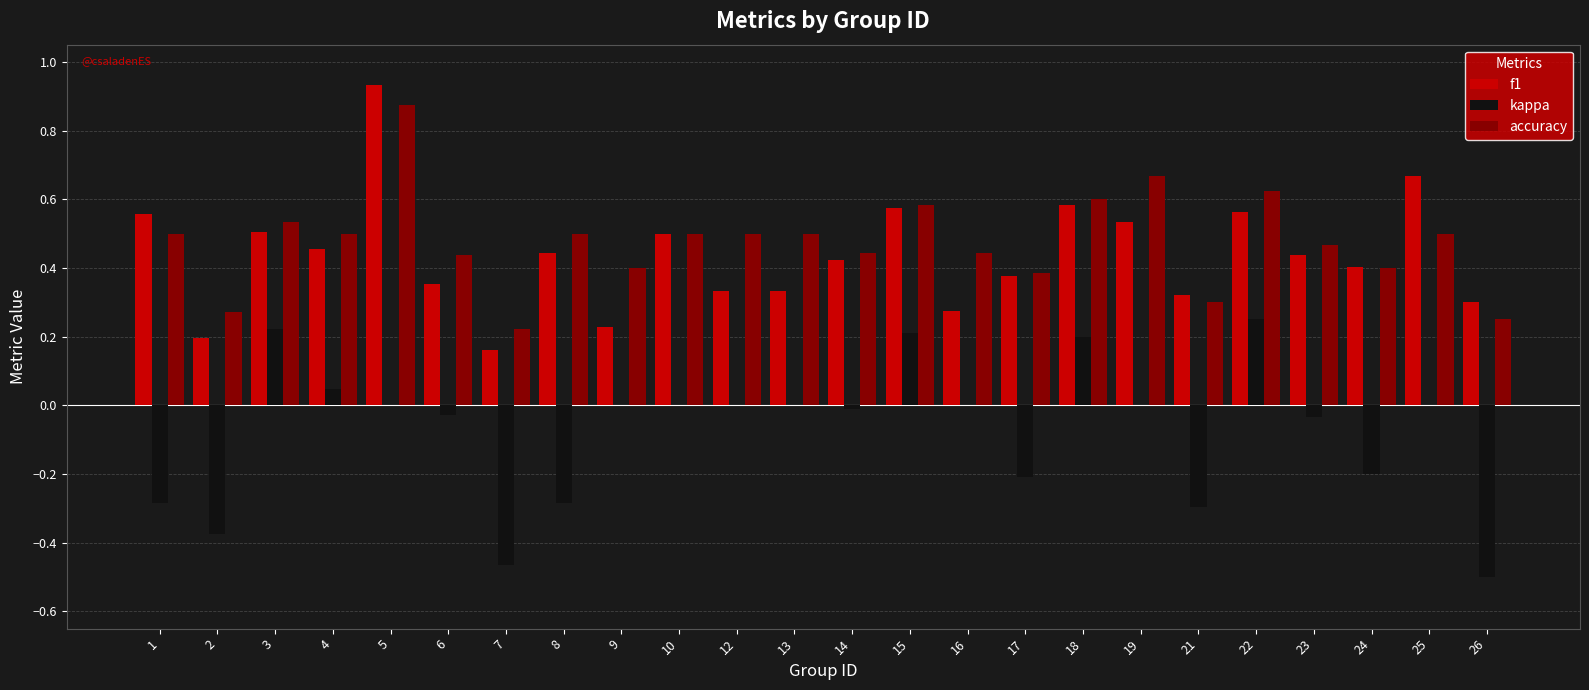

At which label does accuracy reach its peak?

5